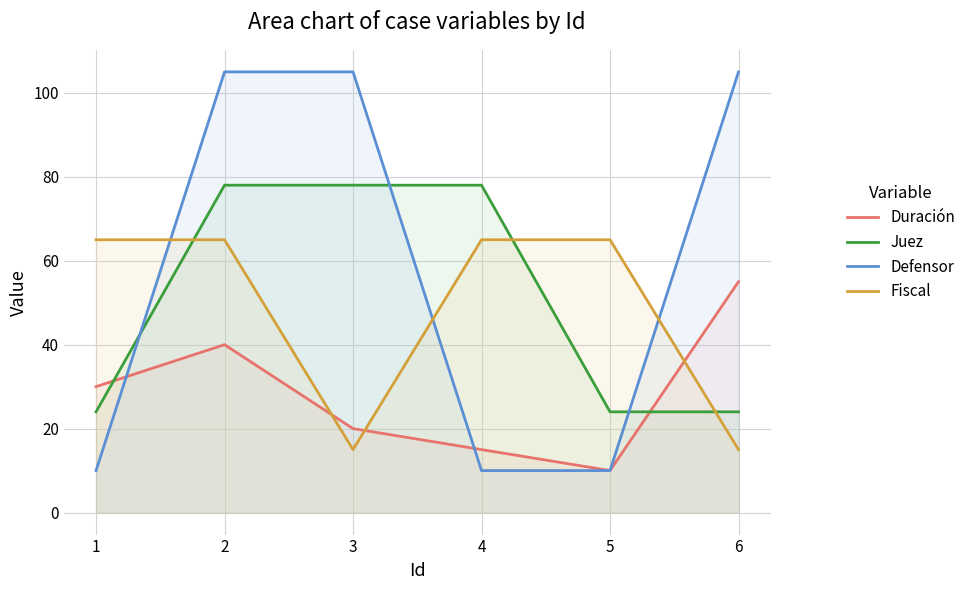

Reading left to right, what are all the values shown in this chart?

Duración: 30	40	20	15	10	55
Juez: 24	78	78	78	24	24
Defensor: 10	105	105	10	10	105
Fiscal: 65	65	15	65	65	15